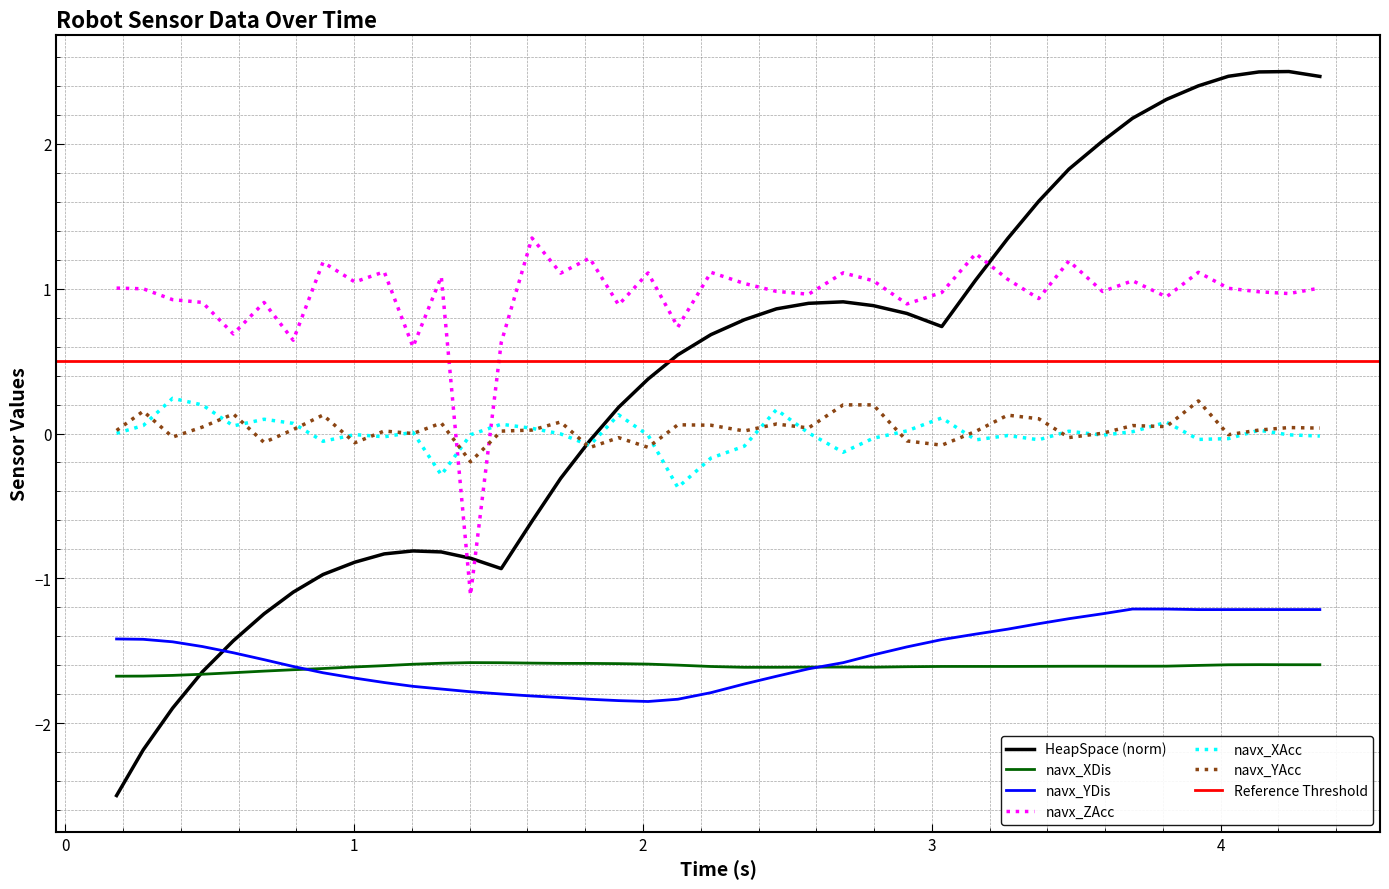

What is the value of the navx_XAcc point at the 28th from the left?

0.1